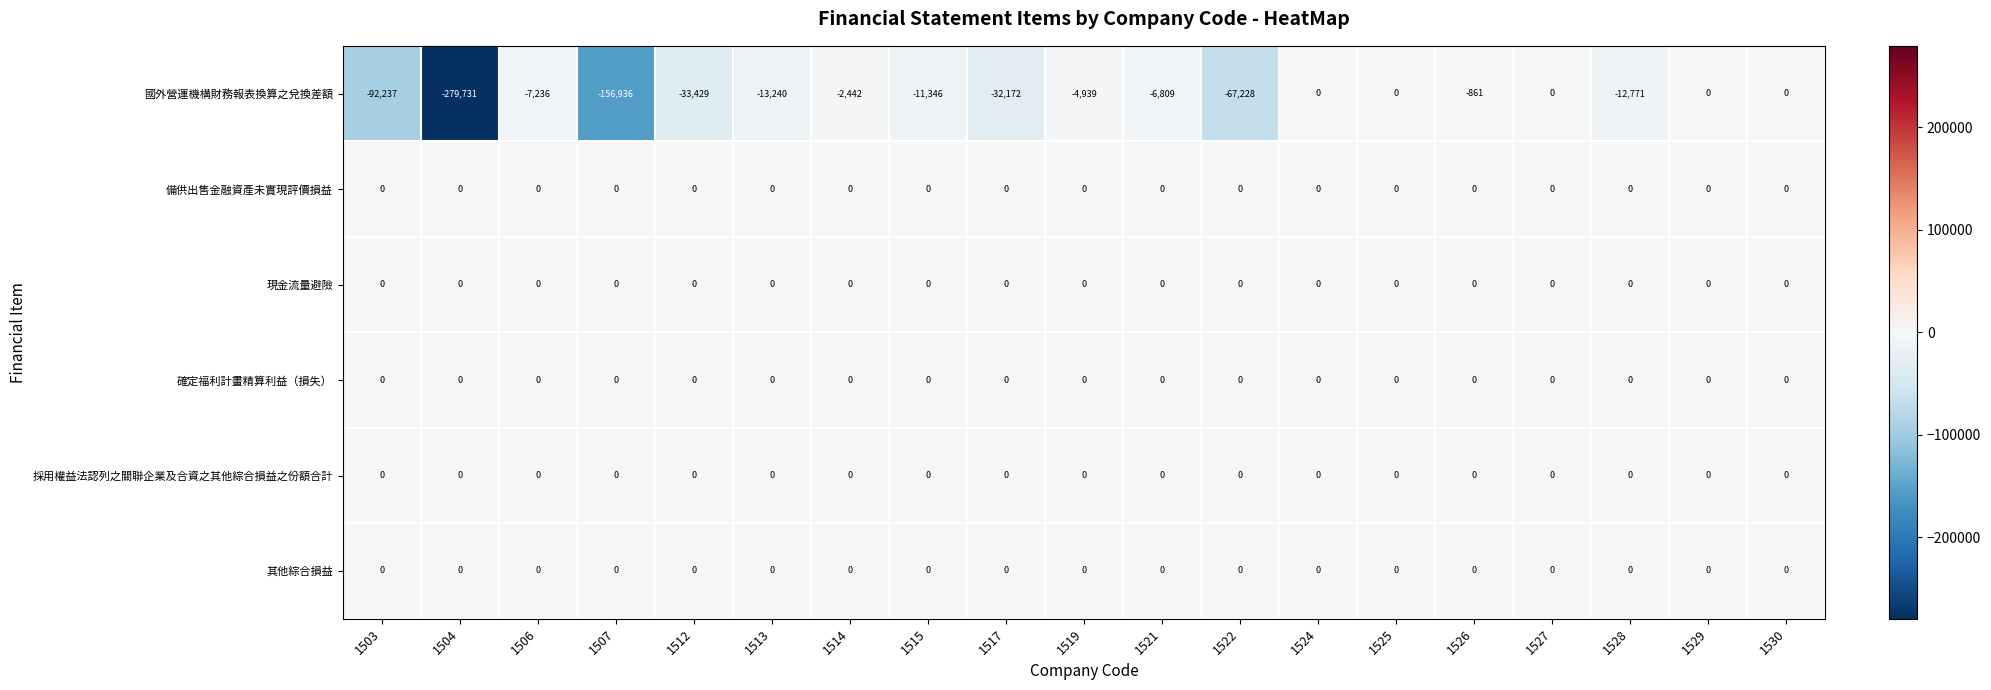

What is the total value across all series at 1504?

-279731